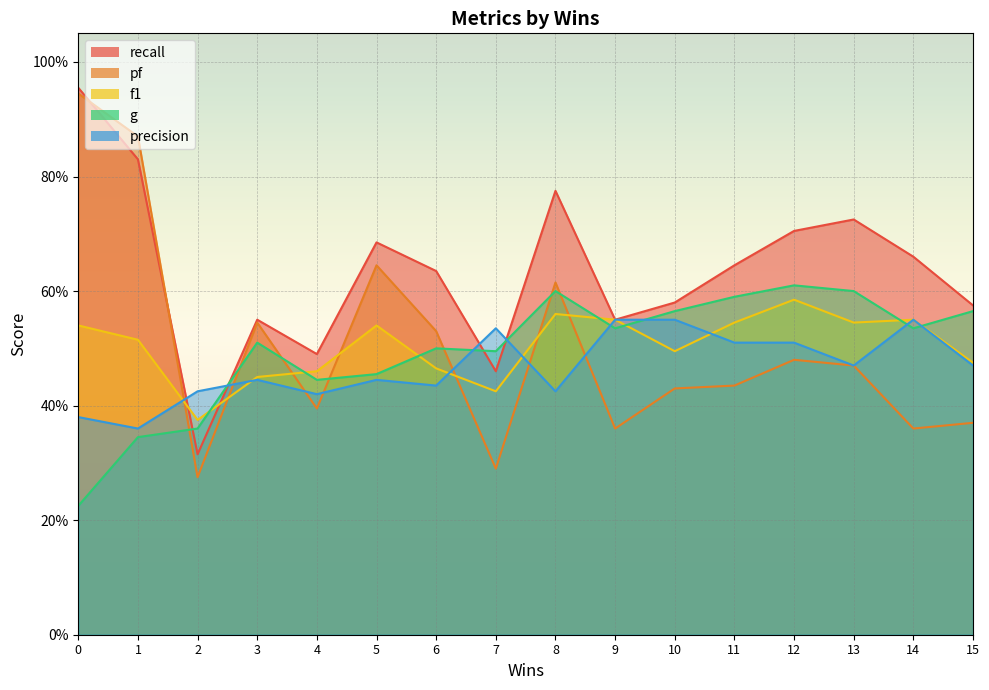

The g series shows 0.1 at 3. True or false?

False